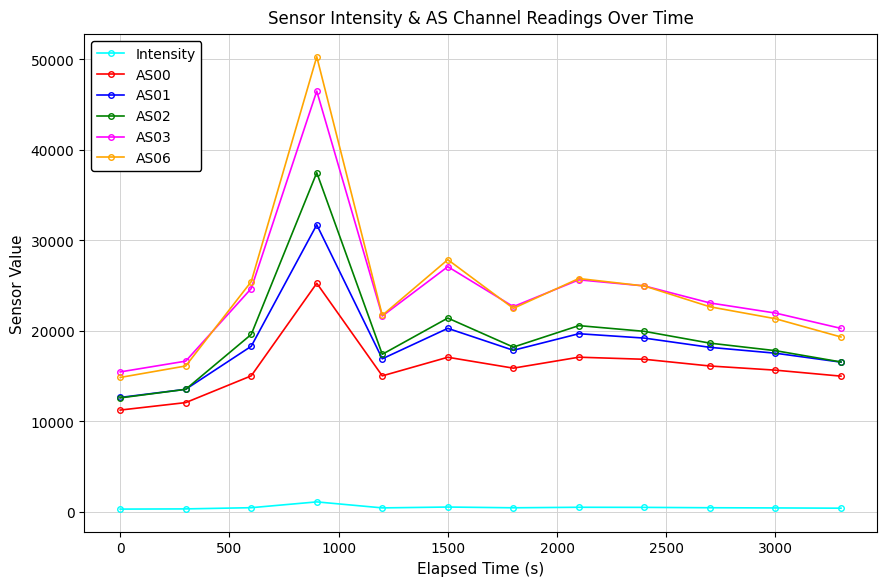

True or false: Intensity has more than 1 interior local peaks.

True